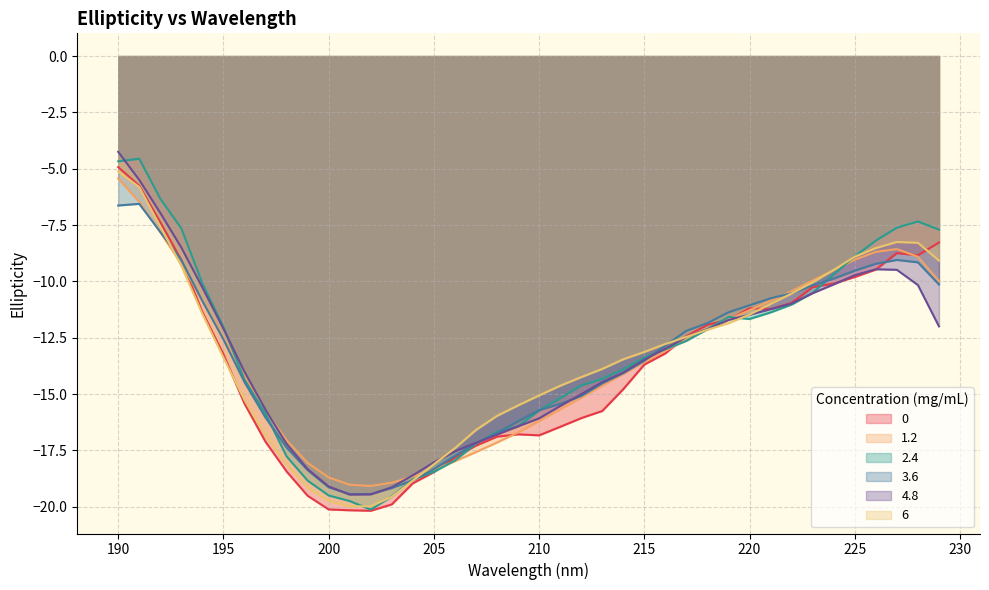

Rank the categories by 3.6 value from highest to lowest.

191, 190, 192, 227, 193, 228, 226, 225, 224, 229, 223, 222, 221, 194, 220, 219, 218, 217, 195, 216, 215, 214, 196, 213, 212, 211, 210, 197, 209, 208, 207, 198, 206, 205, 199, 204, 200, 203, 201, 202